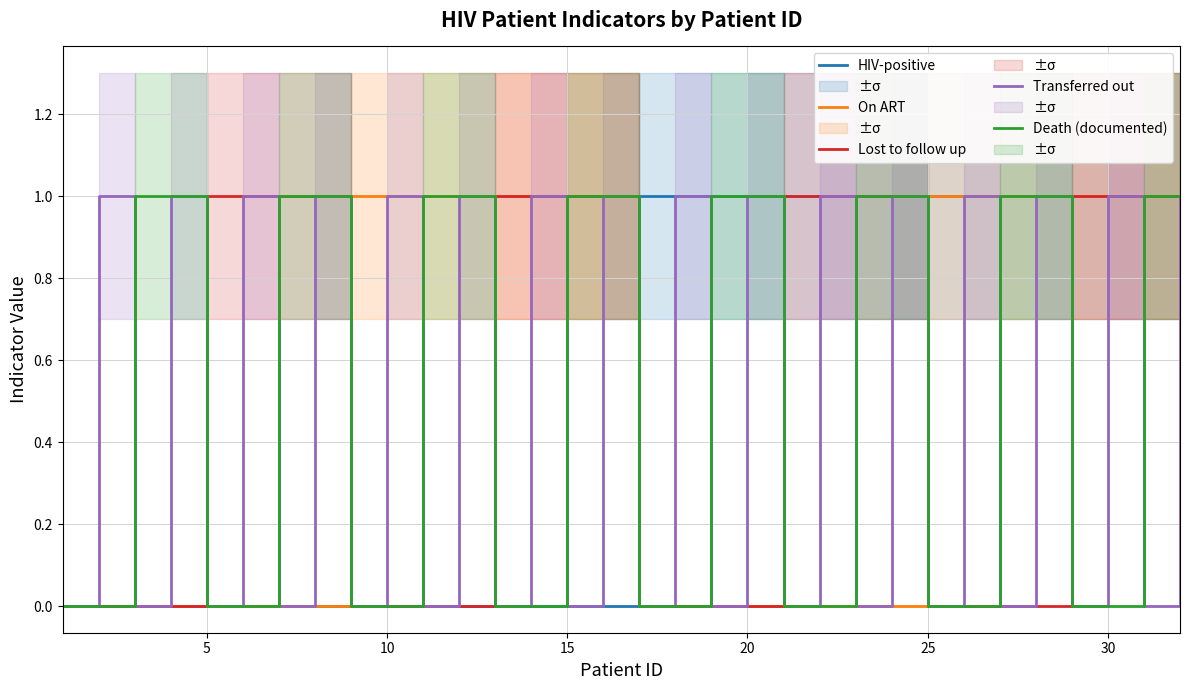

Does the chart display data point markers on the line(s)?

No